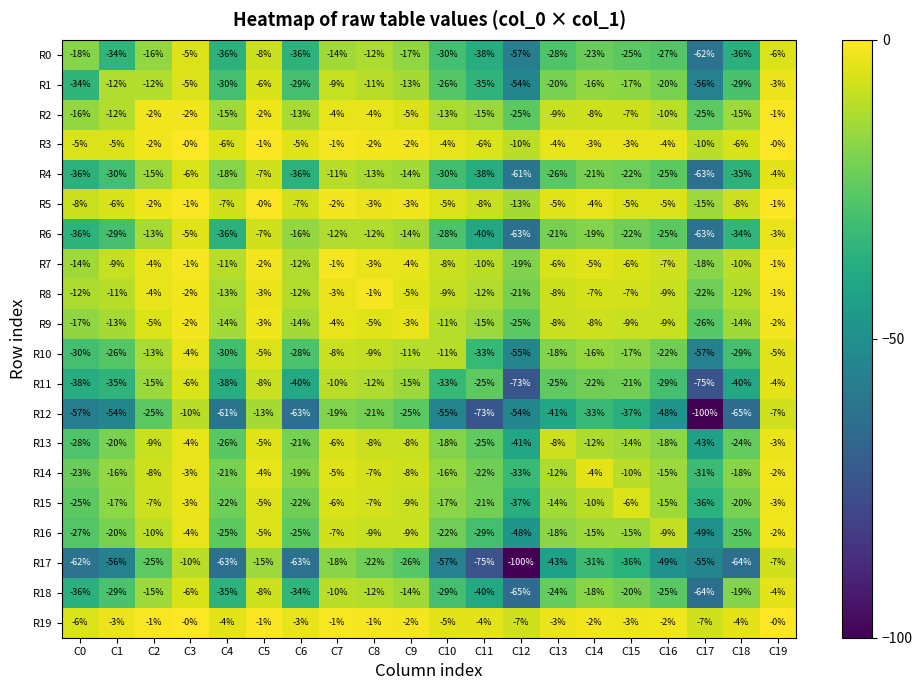

How many distinct data groups are displayed?

20